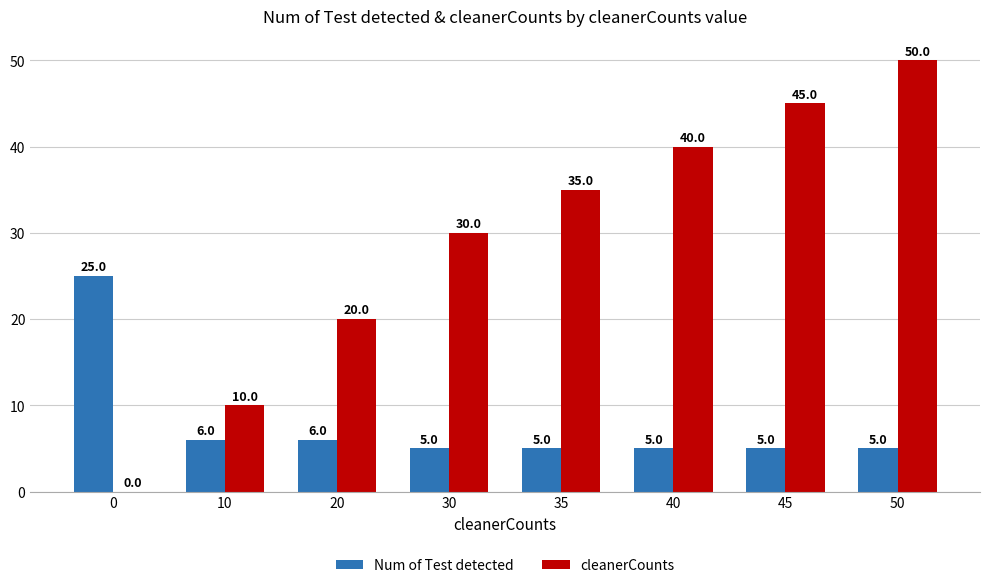

Are the bars grouped side by side (vs. stacked)?

Yes